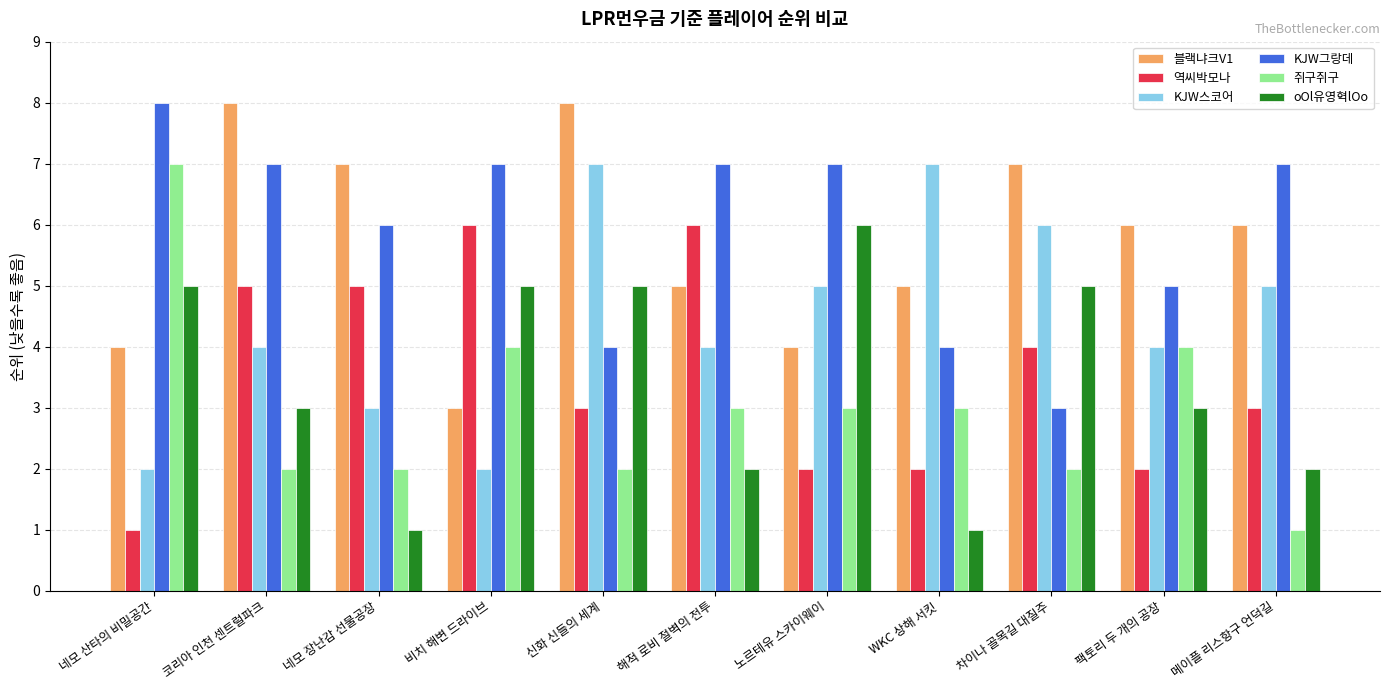

The 쥐구쥐구 series shows 7 at 네모 산타의 비밀공간. True or false?

True